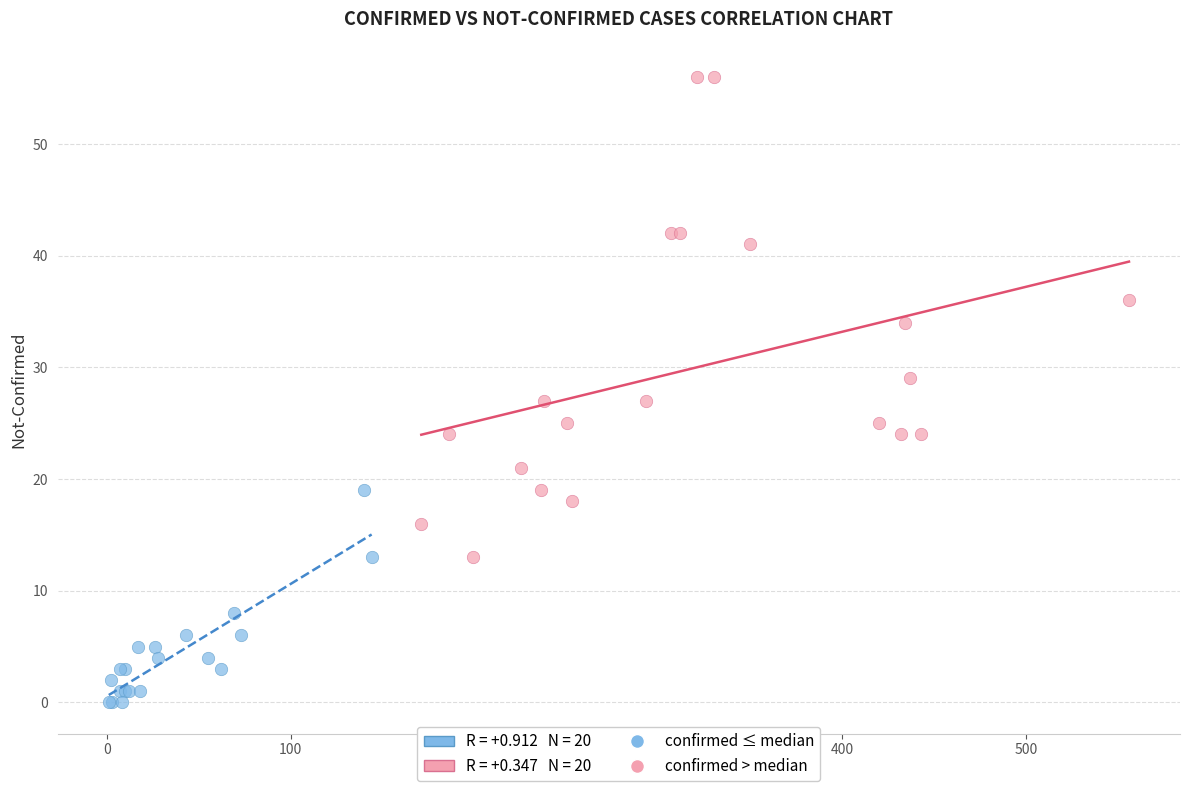

Which series contains the lowest Y value?

confirmed ≤ median